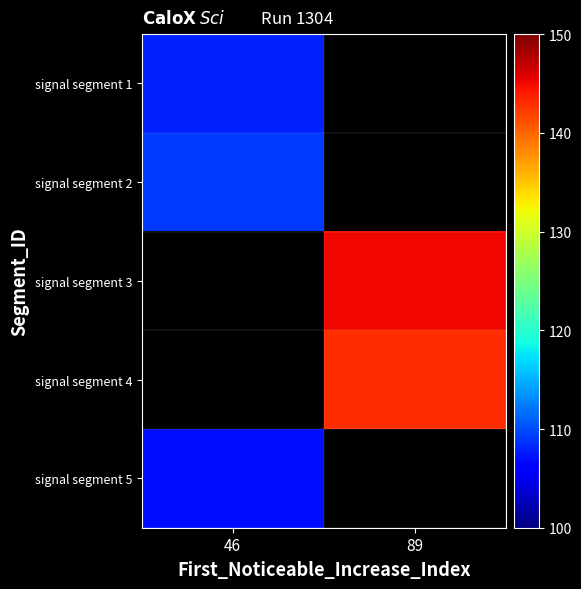

Which label corresponds to the largest value in the chart?

89